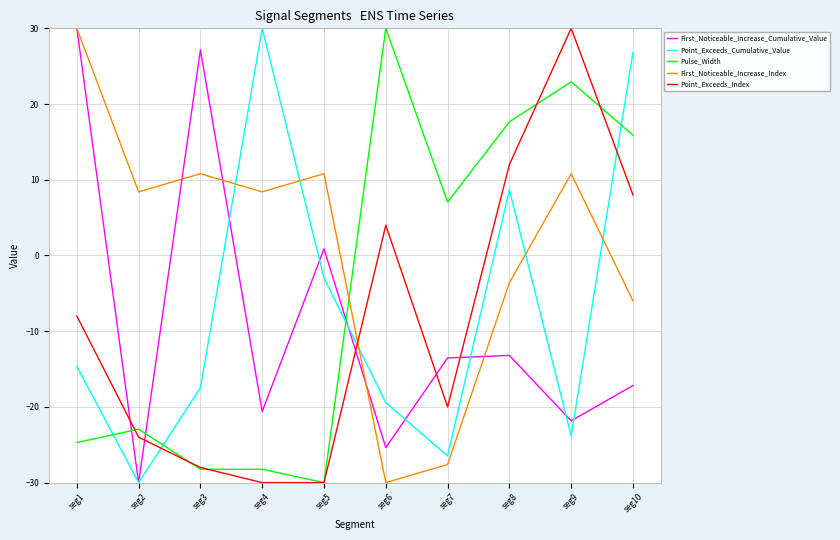

What is the lowest value of the First_Noticeable_Increase_Index series?

-30.0